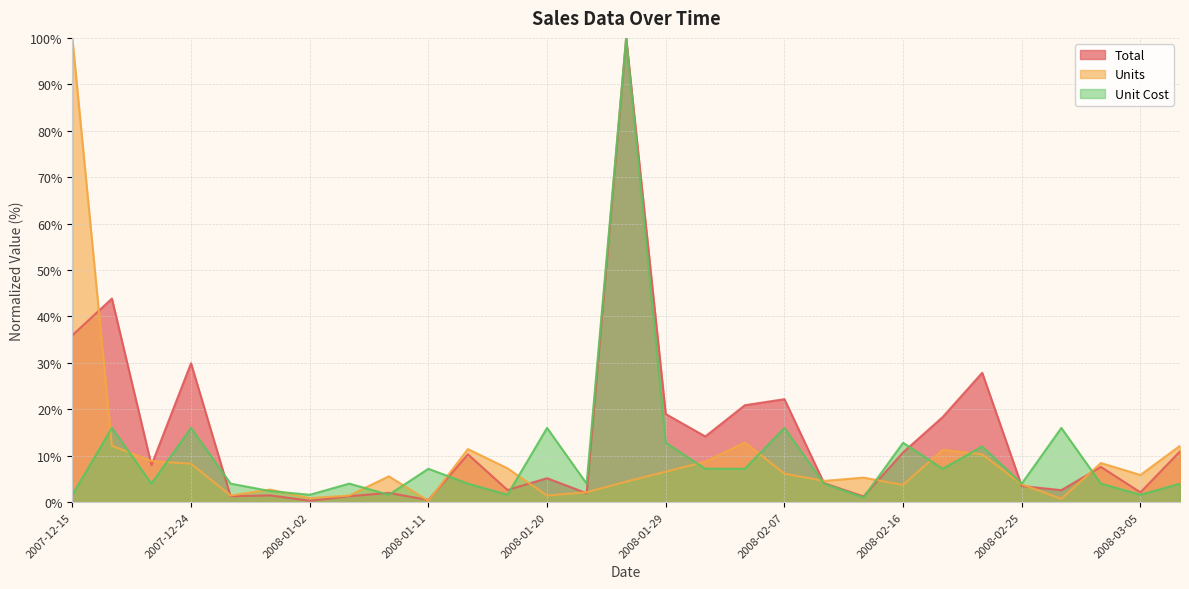

Count the number of data series in this chart.

3